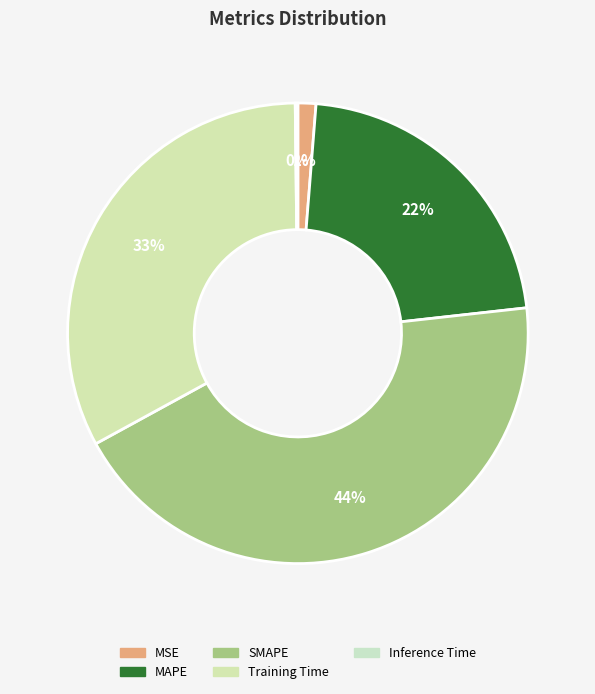

Which slice is the largest?

SMAPE